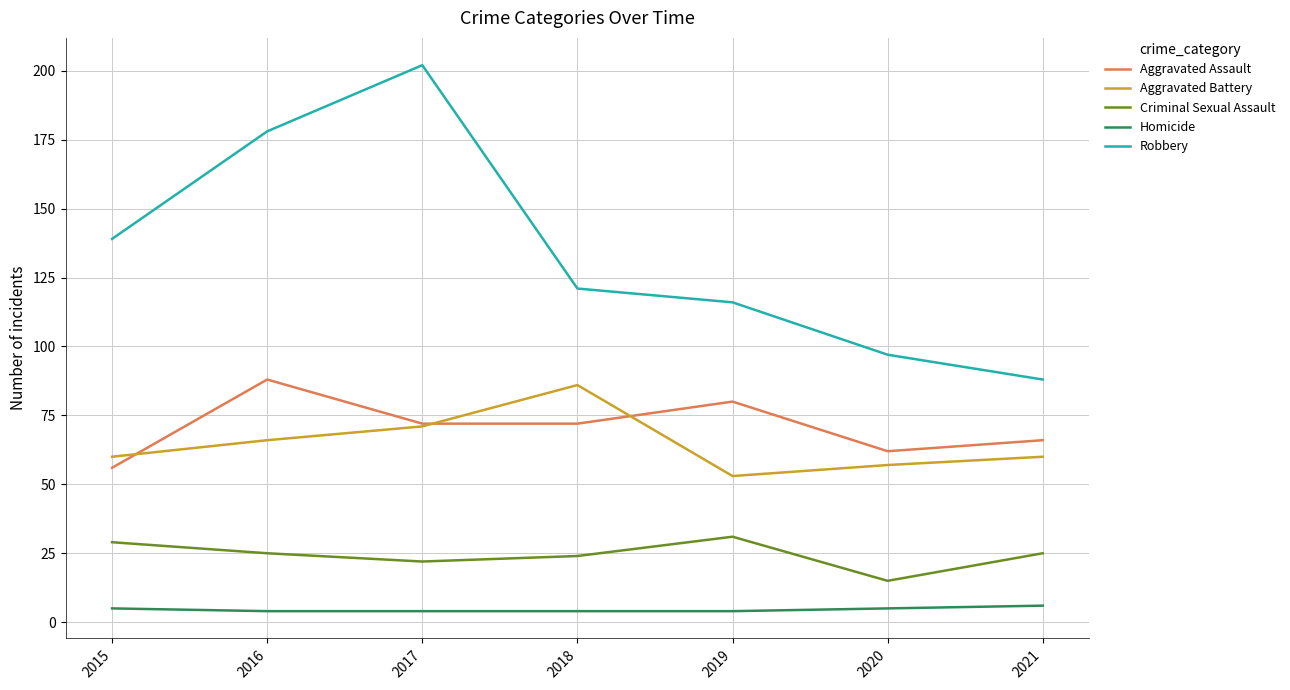

Which category has the highest value across all series?

2017